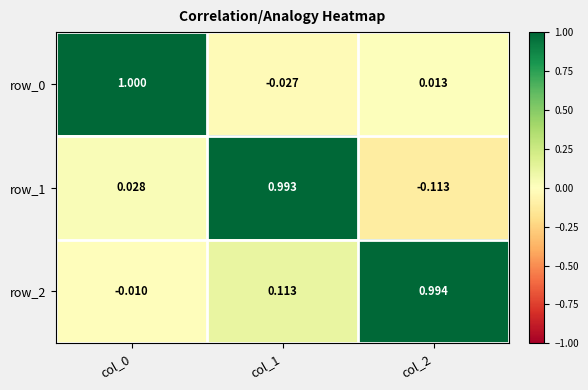

At which category is the sum across all series the highest?

col_1